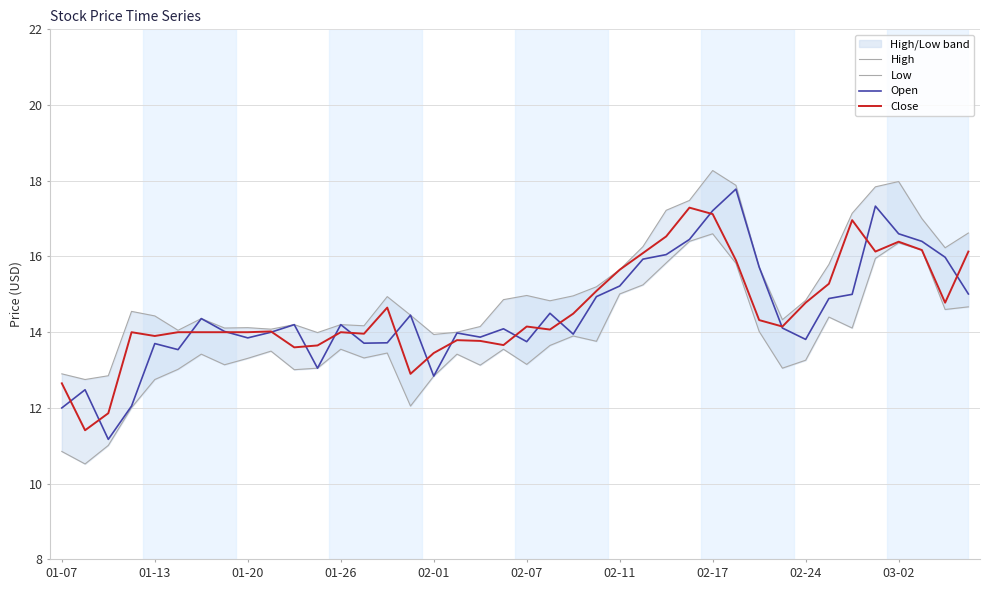

What is the lowest value of the Low series?

10.5